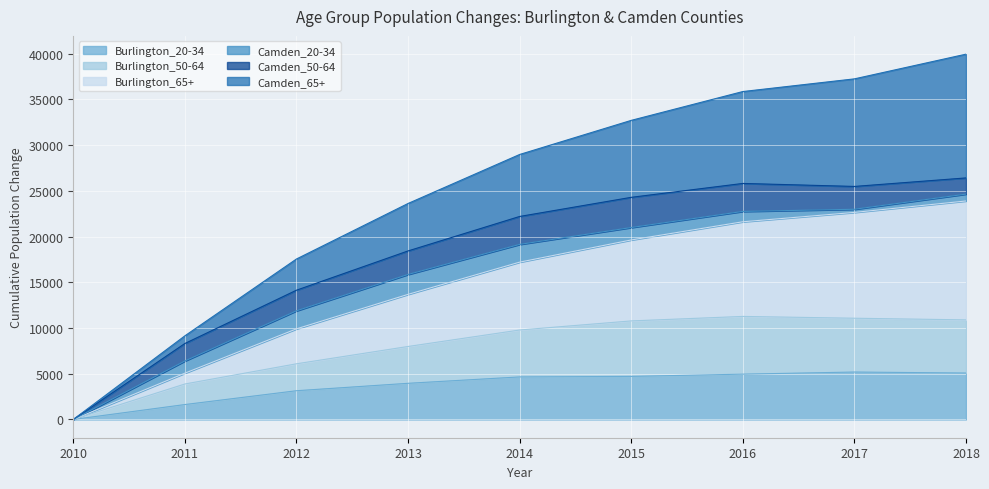

At which label is Burlington_20-34 closest to 2593?

2012